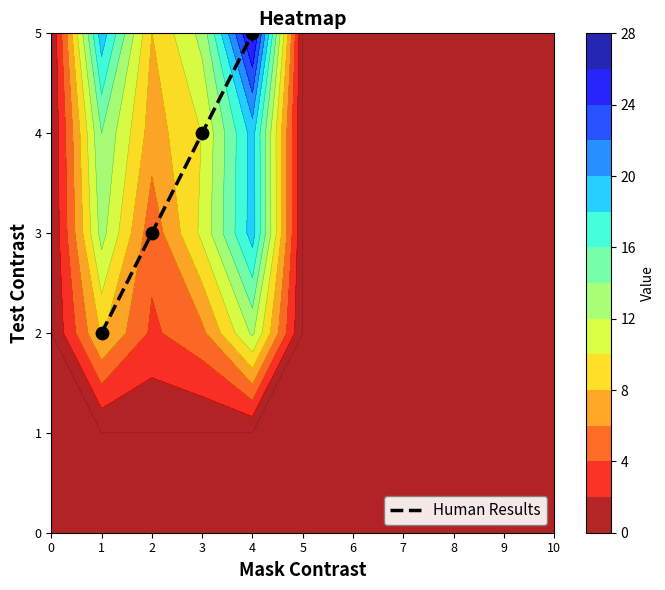

Is it true that Human Results equals 3 at 2?

True